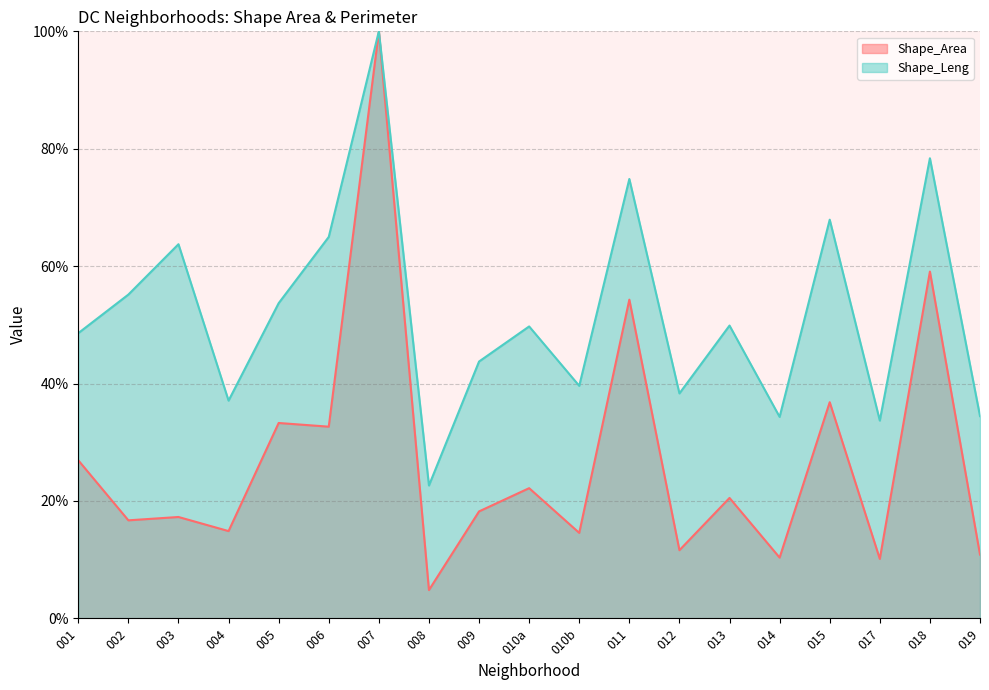

Which series has the widest spread of values?

Shape_Area